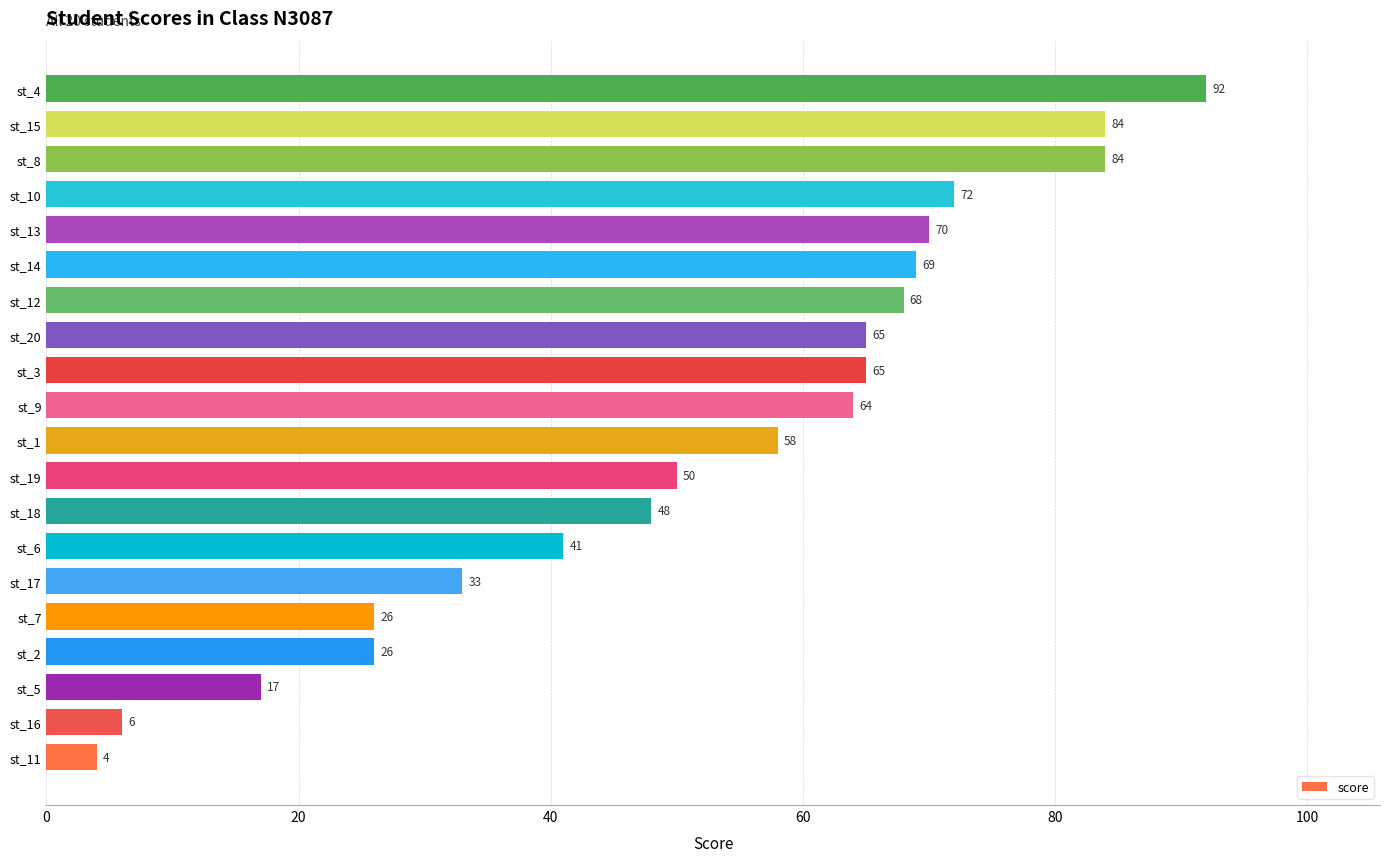

What is the greatest value displayed?

92